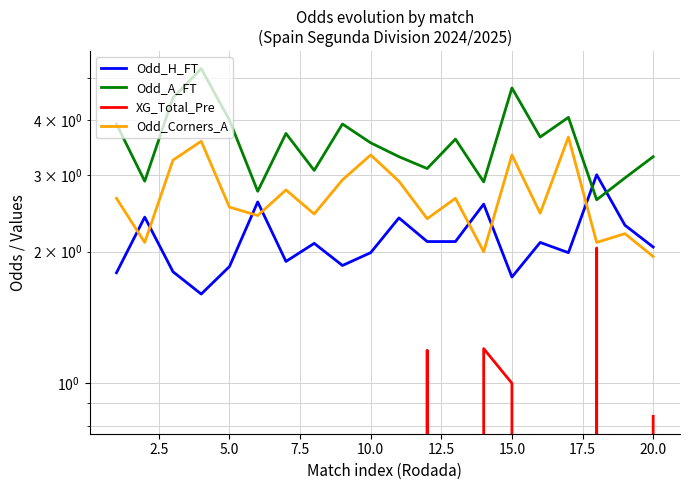

Which series has the largest total across all categories?

Odd_A_FT